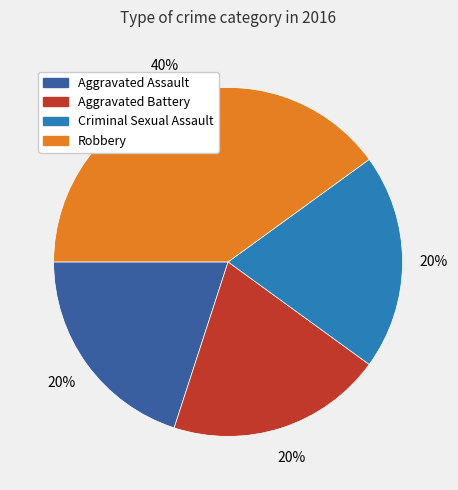

Which category has the biggest portion of the pie?

Robbery